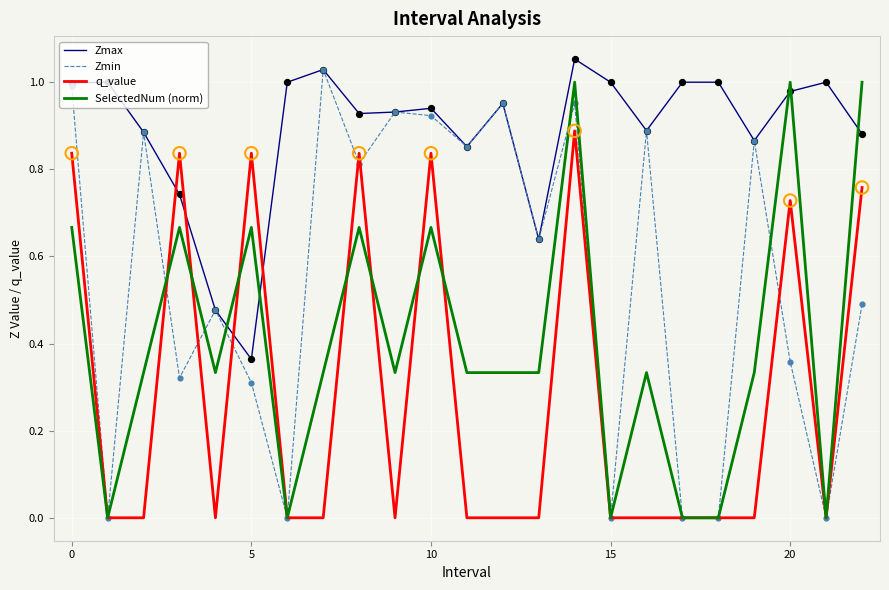

Which series has the largest total across all categories?

Zmax